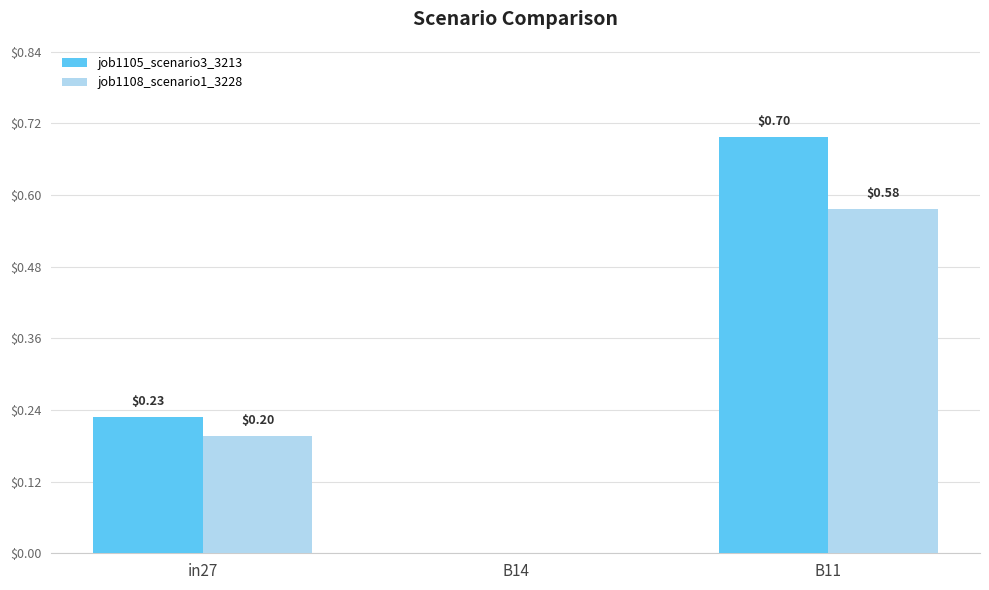

What is the sum of all job1105_scenario3_3213 values?

0.9